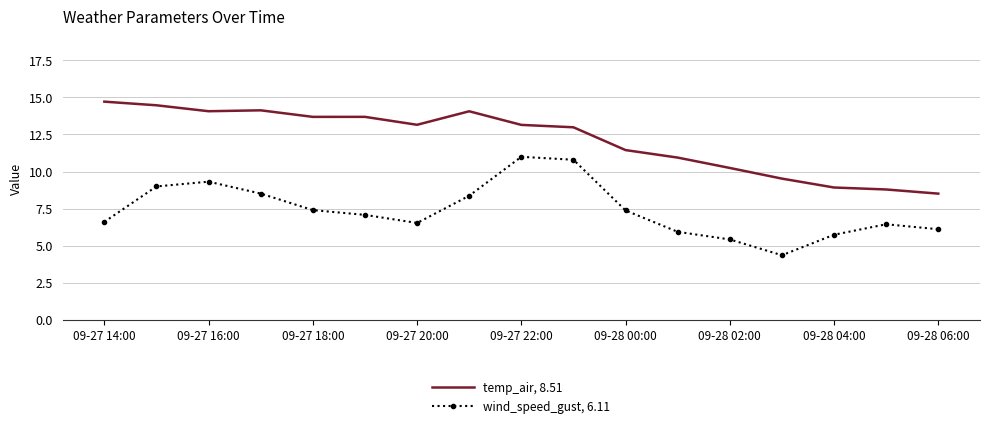

True or false: temp_air, 8.51 and wind_speed_gust, 6.11 intersect in this chart.

False